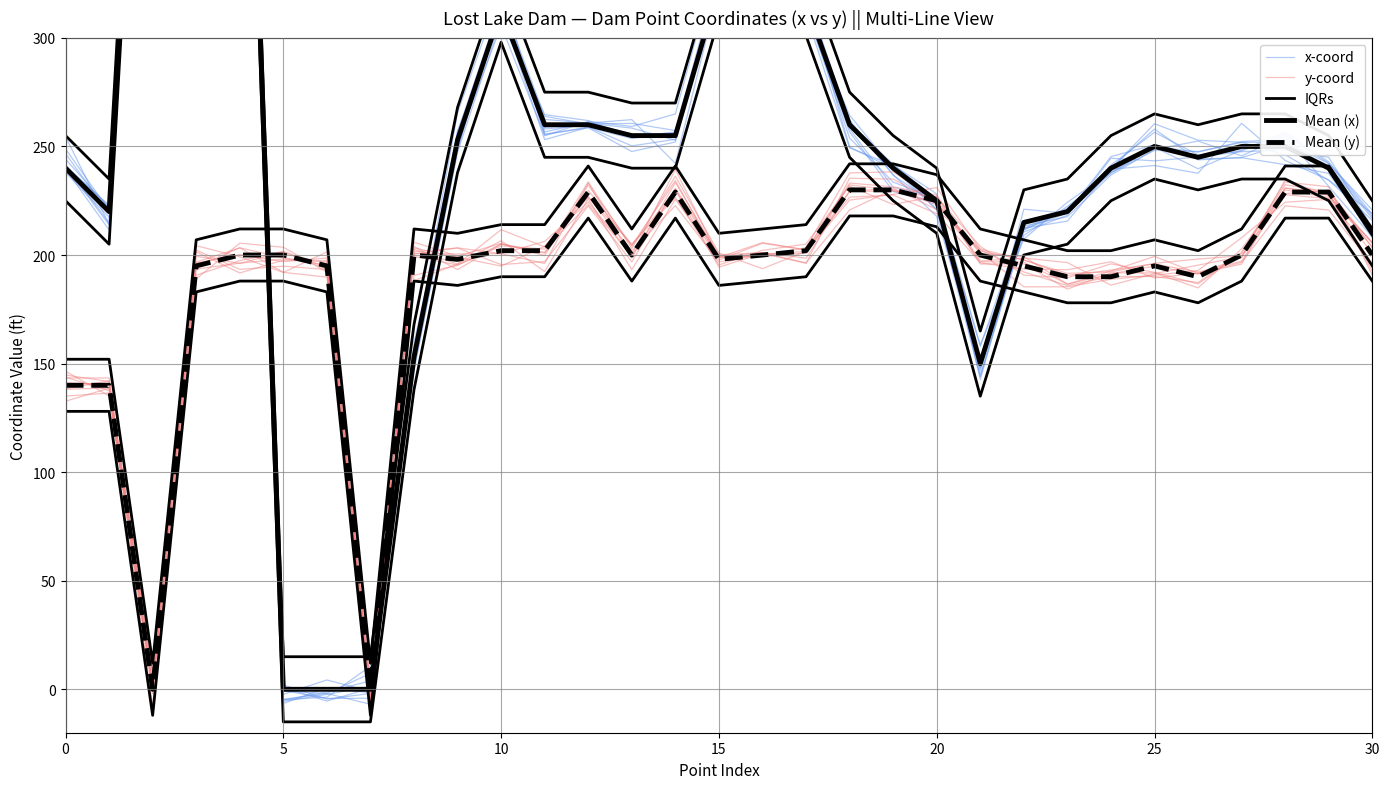

What are all the series names shown in the legend?

x-coord, y-coord, IQRs, Mean (x), Mean (y)